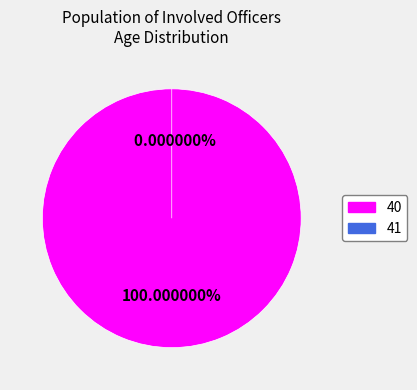

Do 41 and 40 together represent more than half of the pie?

Yes